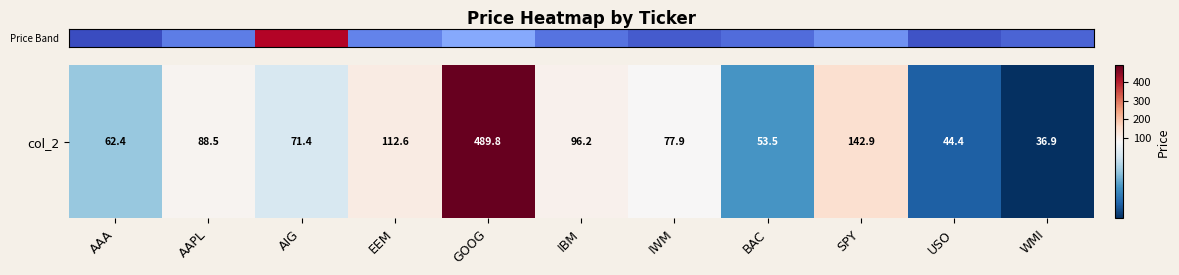

How many categories are shown in the chart?

11